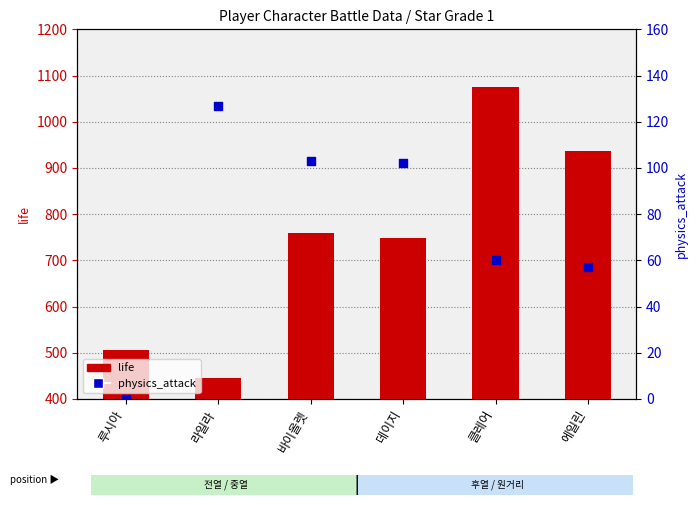

At which category is the sum across all series the highest?

클레어